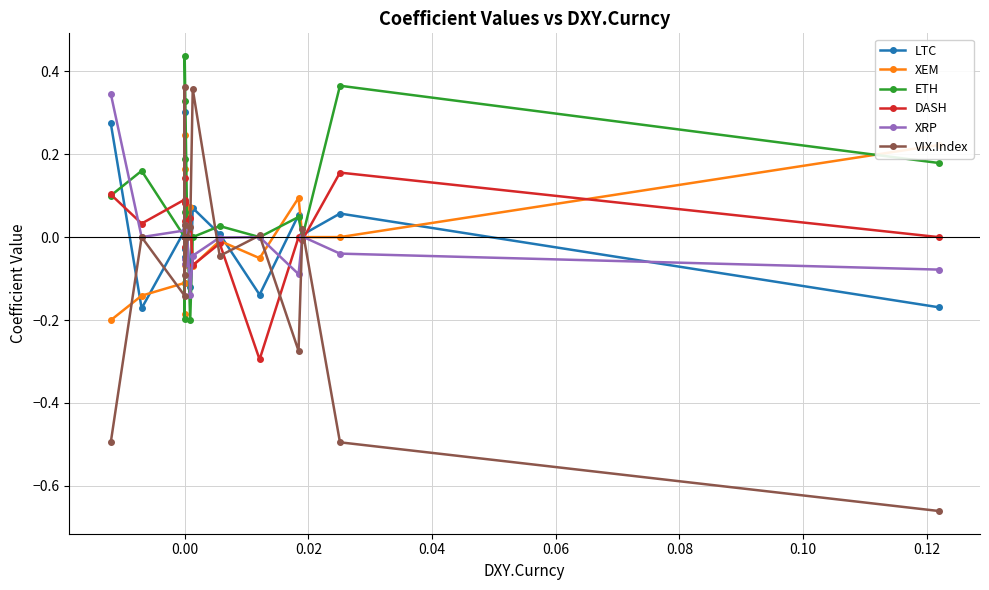

Count the number of data series in this chart.

6